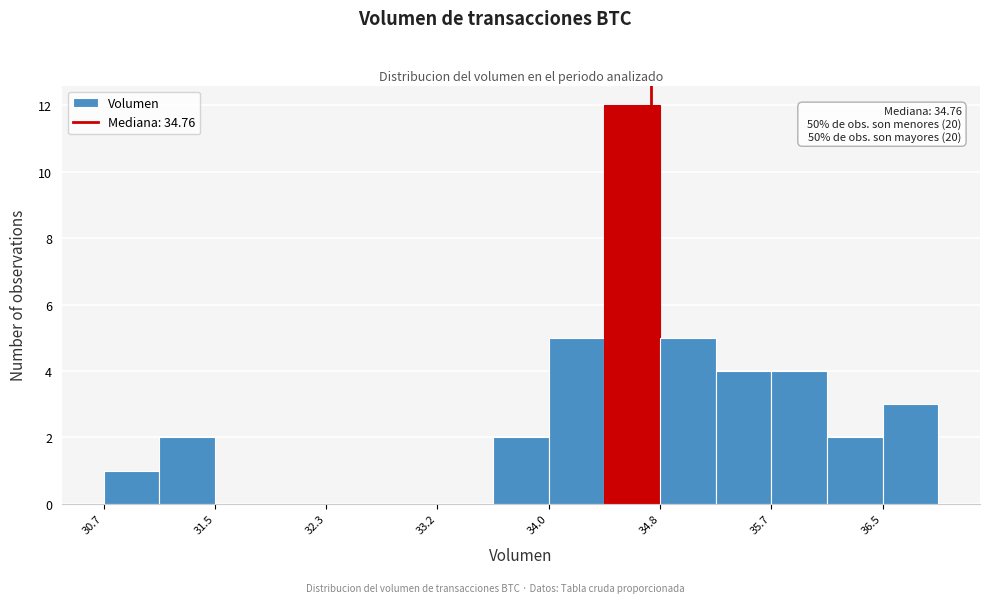

Which range on the x-axis has the tallest bar?

34.4 to 34.8